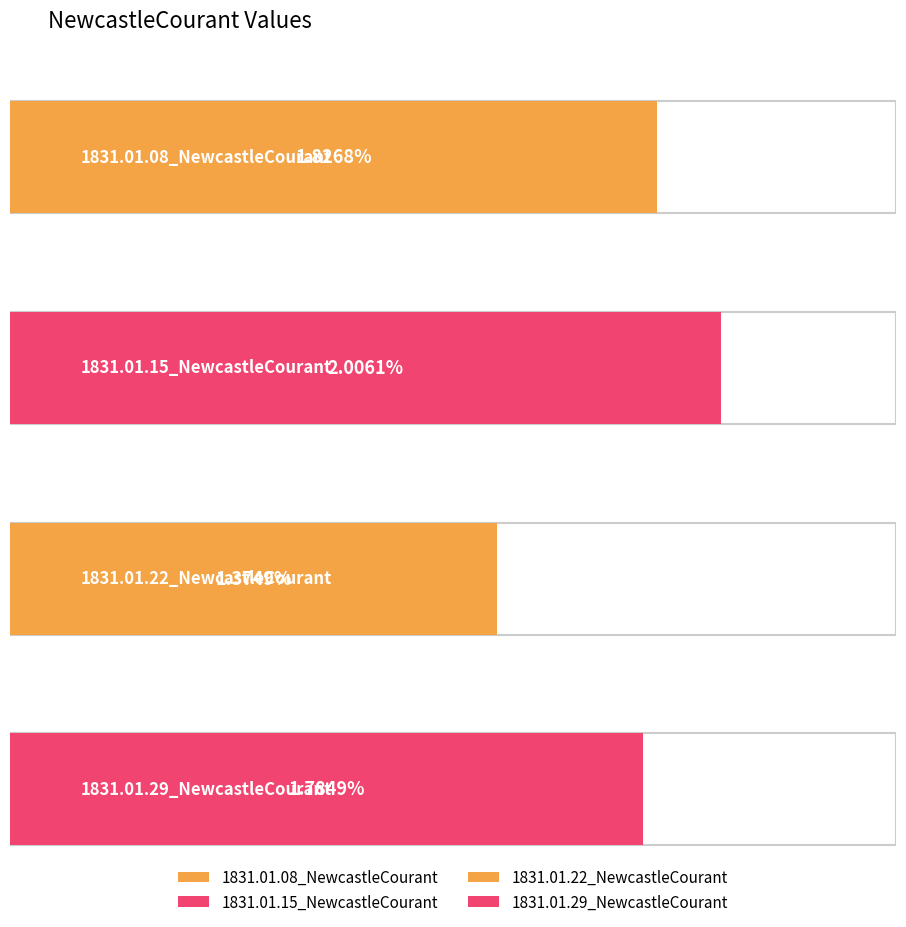

What is the label of the 1st bar from the left?

1831.01.08_NewcastleCourant